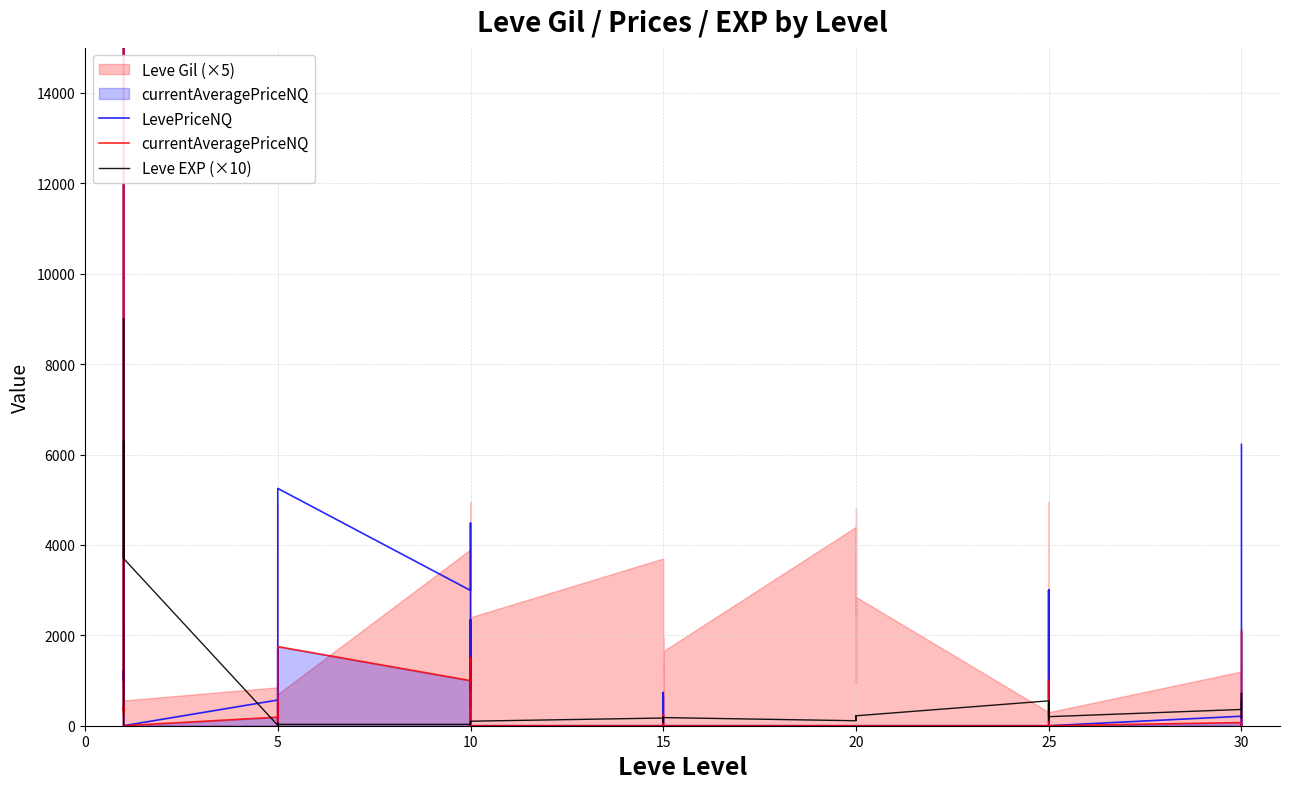

How many data points in LevePriceNQ are less than 383?

20